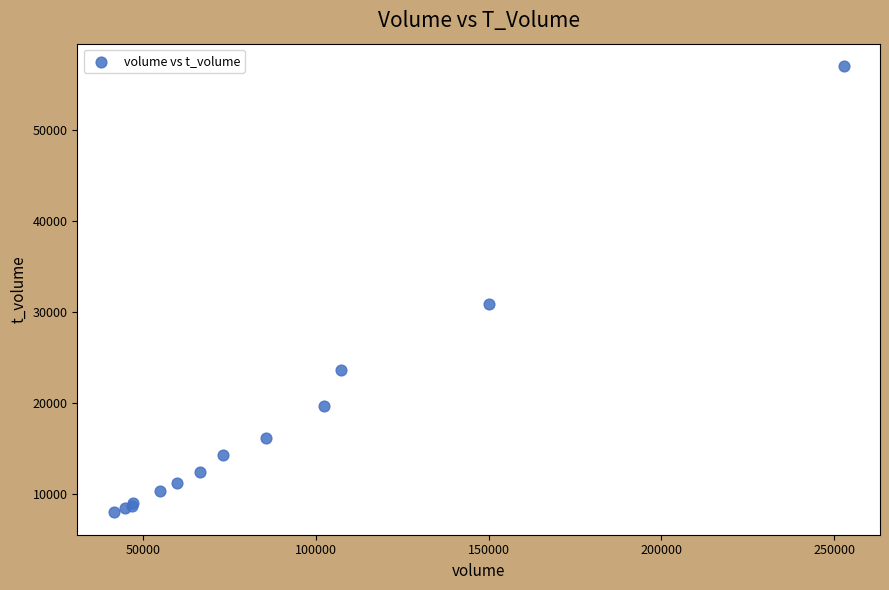

What Y value in the scatter plot is closest to 32499?

30915